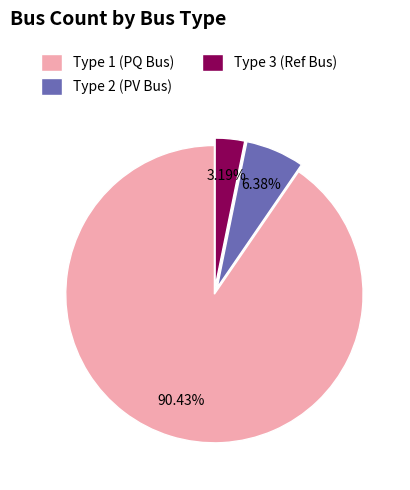

Combined, do Type 2 (PV Bus) and Type 3 (Ref Bus) account for over 50%?

No